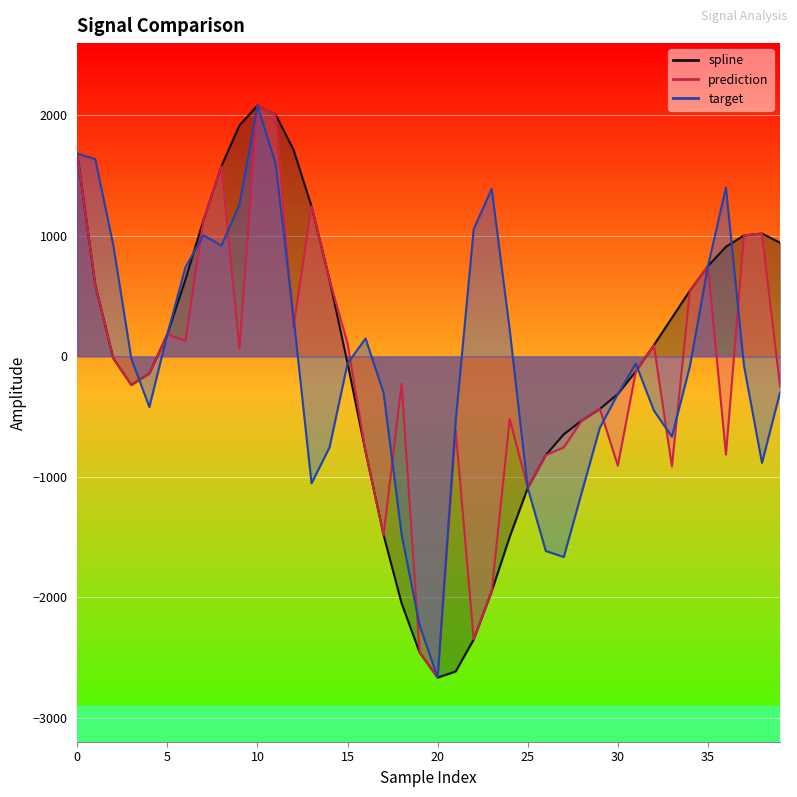

Is it true that target equals -583.9 at 28?

False